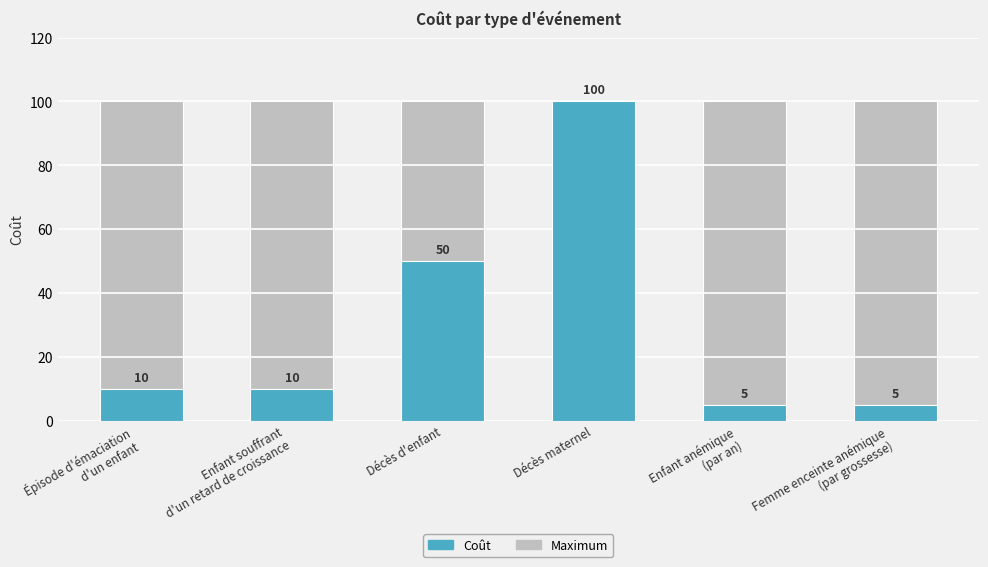

Which series has the largest total across all categories?

Maximum